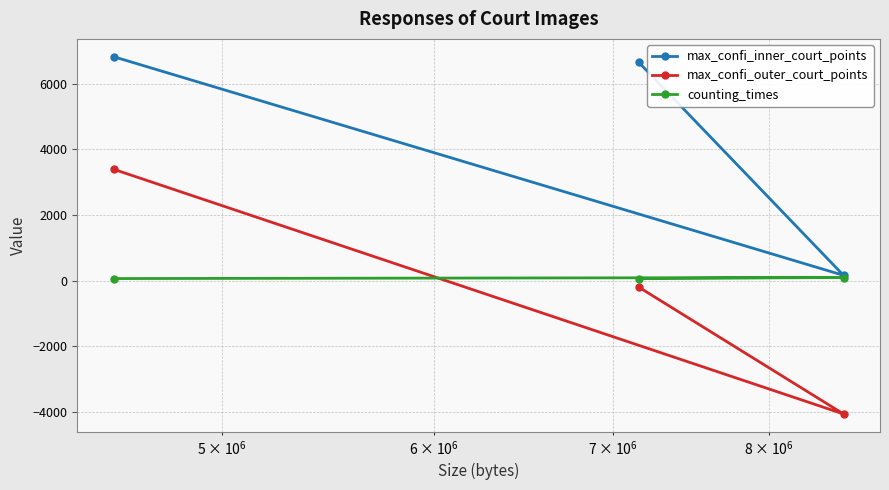

How many values in the max_confi_inner_court_points series exceed 6650?

1